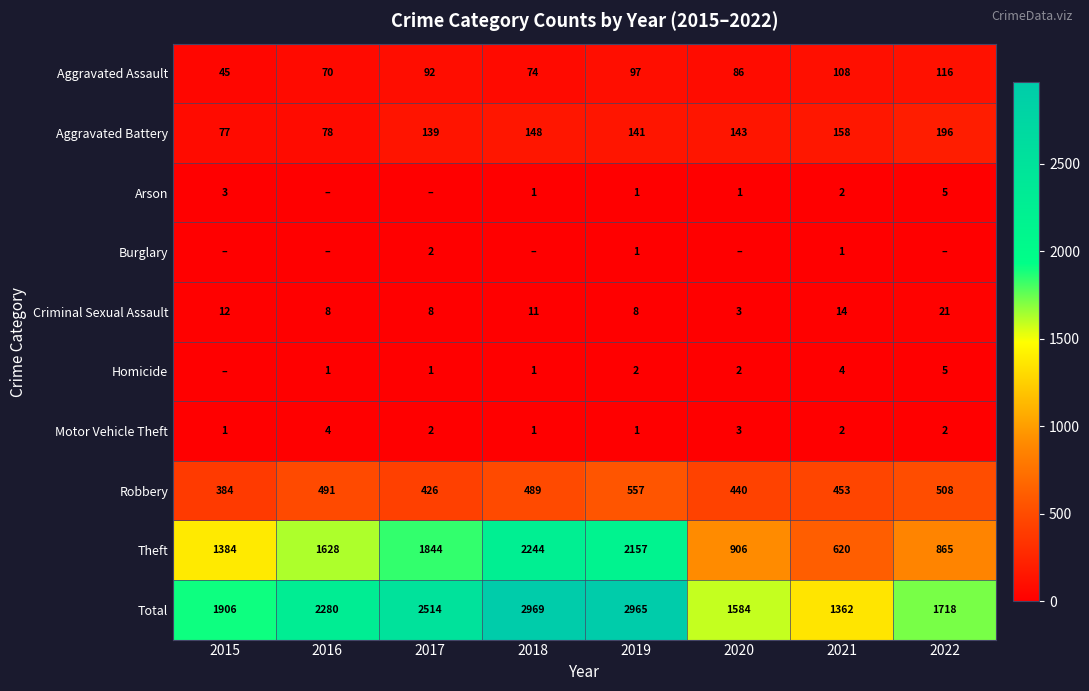

Is the value of Aggravated Battery at 2019 greater than the value of Criminal Sexual Assault at 2016?

Yes